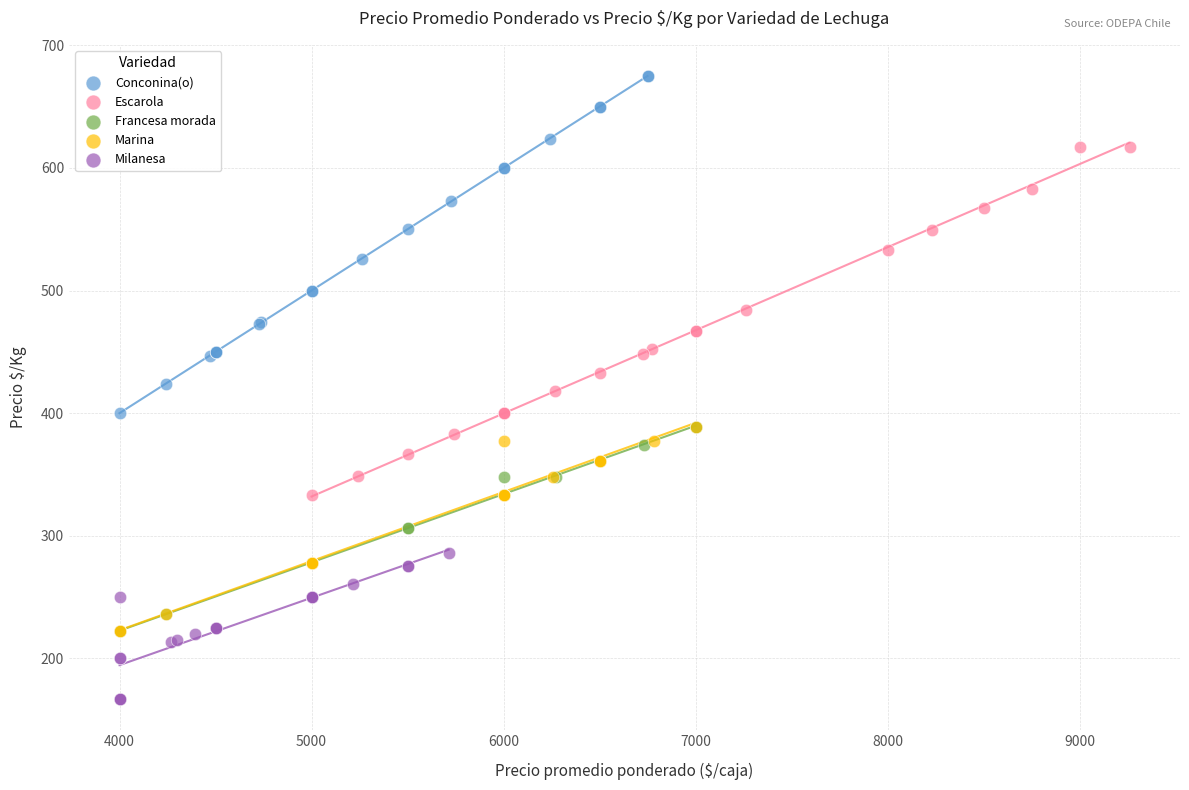

Which series reaches the maximum Y coordinate?

Conconina(o)